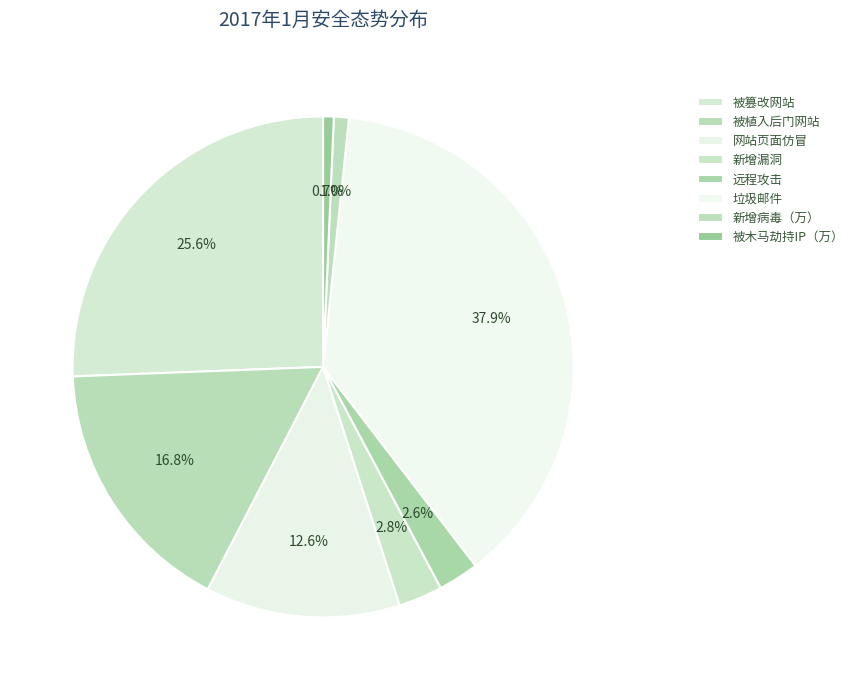

Which slice is the largest?

垃圾邮件